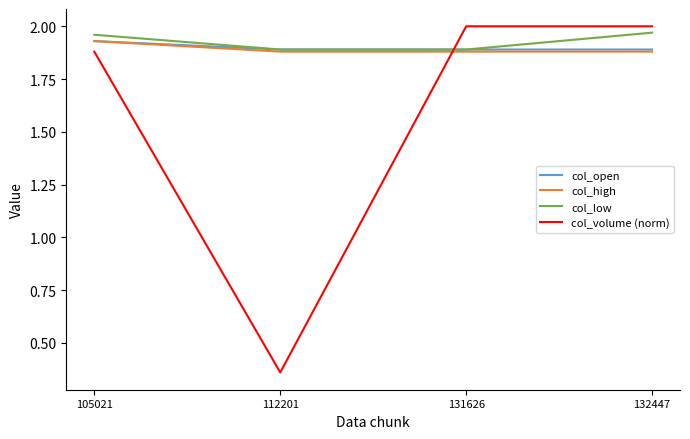

At how many categories does at least one series exceed 1?

4